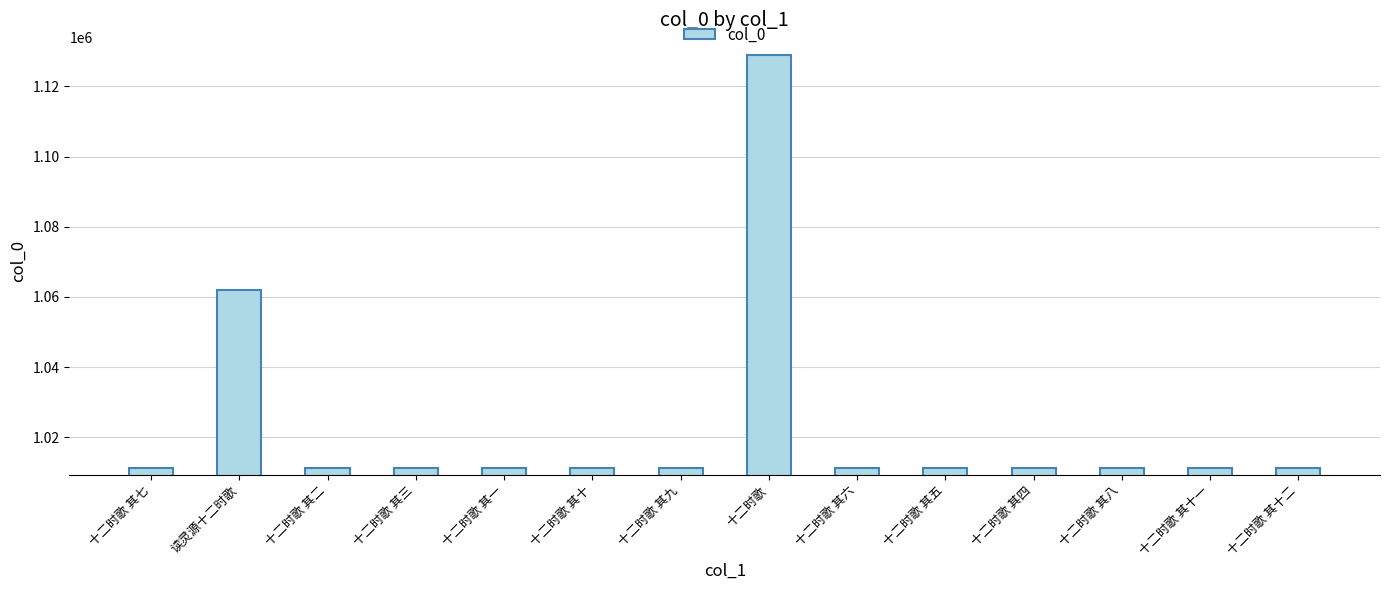

What is the sum of the values at 十二时歌 其四 and 读灵源十二时歌?

2073165